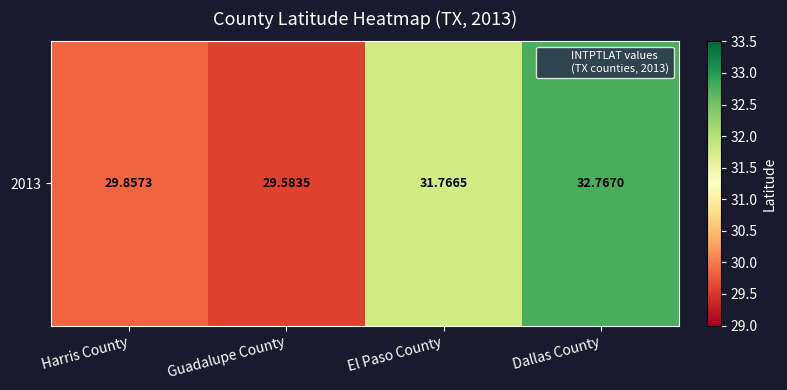

What is the difference between the values at Guadalupe County and El Paso County?

2.2